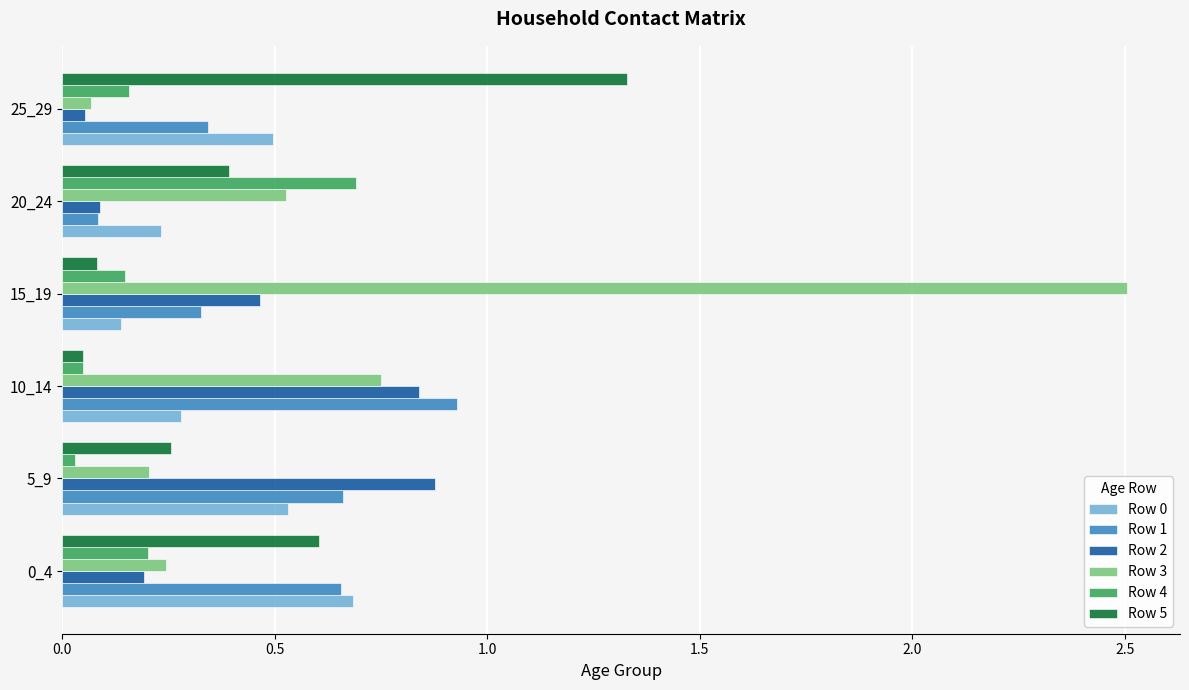

At how many categories does at least one series exceed 0?

6